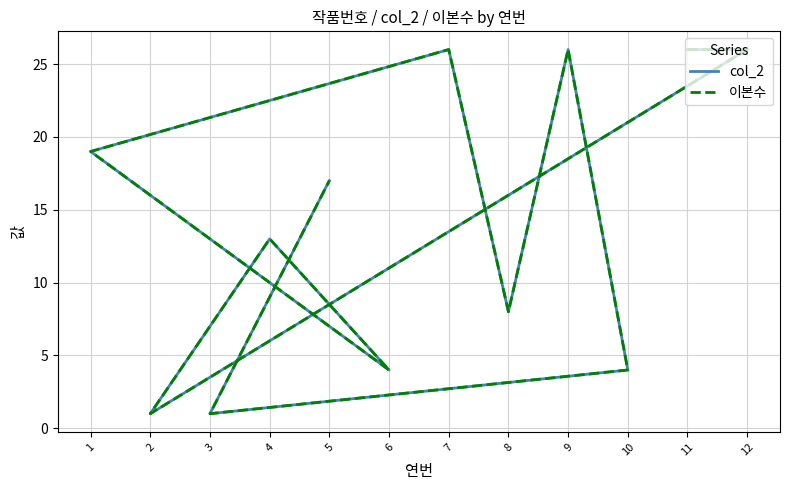

What is the label of the 11th point from the right?

12